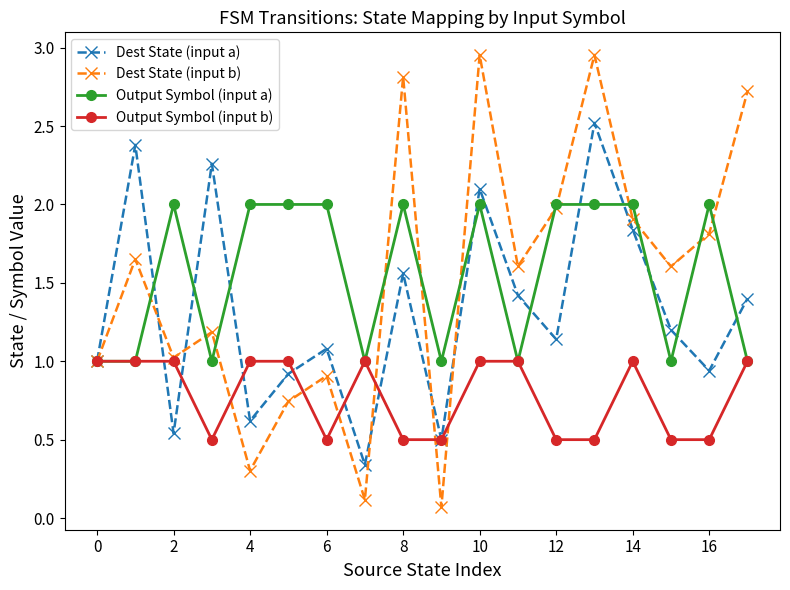

Which series has the widest spread of values?

Dest State (input b)